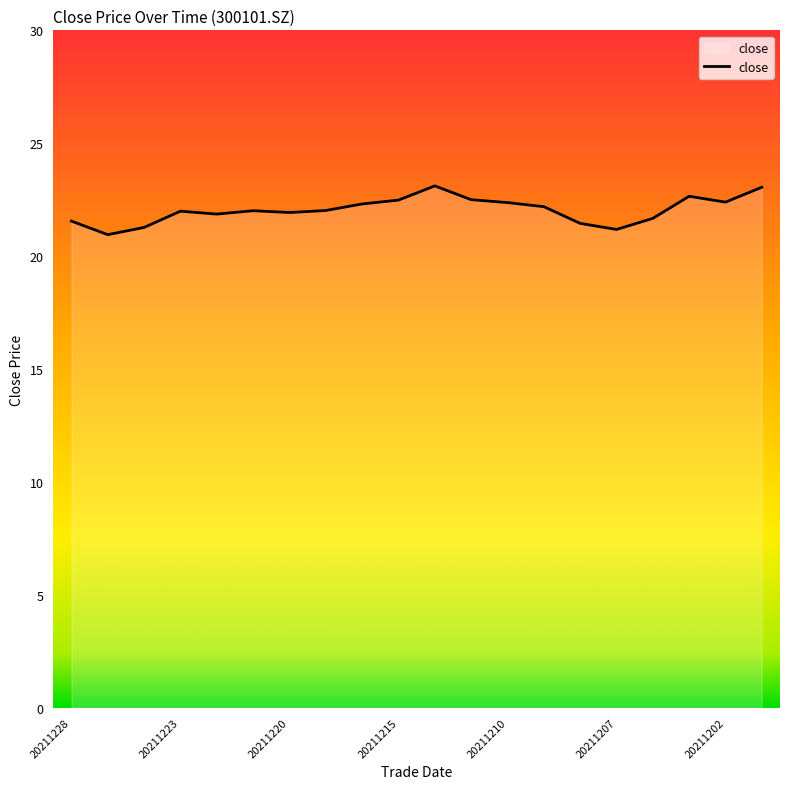

What is the difference between the maximum and minimum values?

2.2